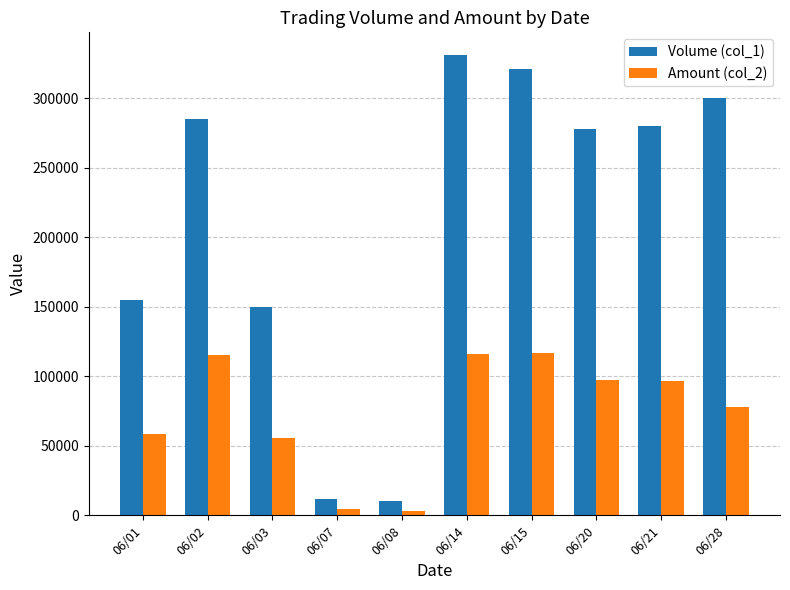

What is the average value of the Amount (col_2) series?

74122